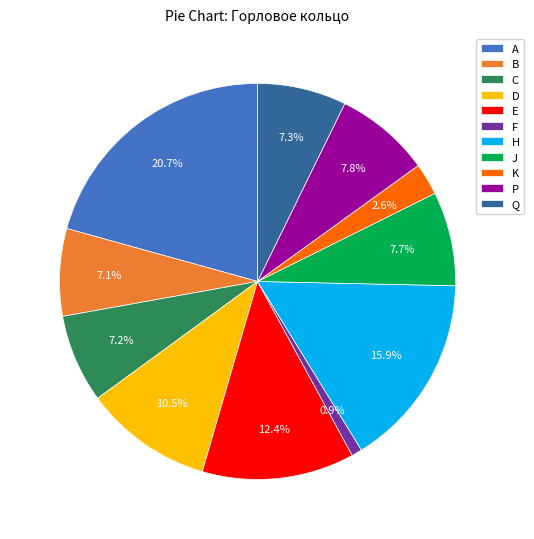

What portion of the pie excludes C?

92.8%